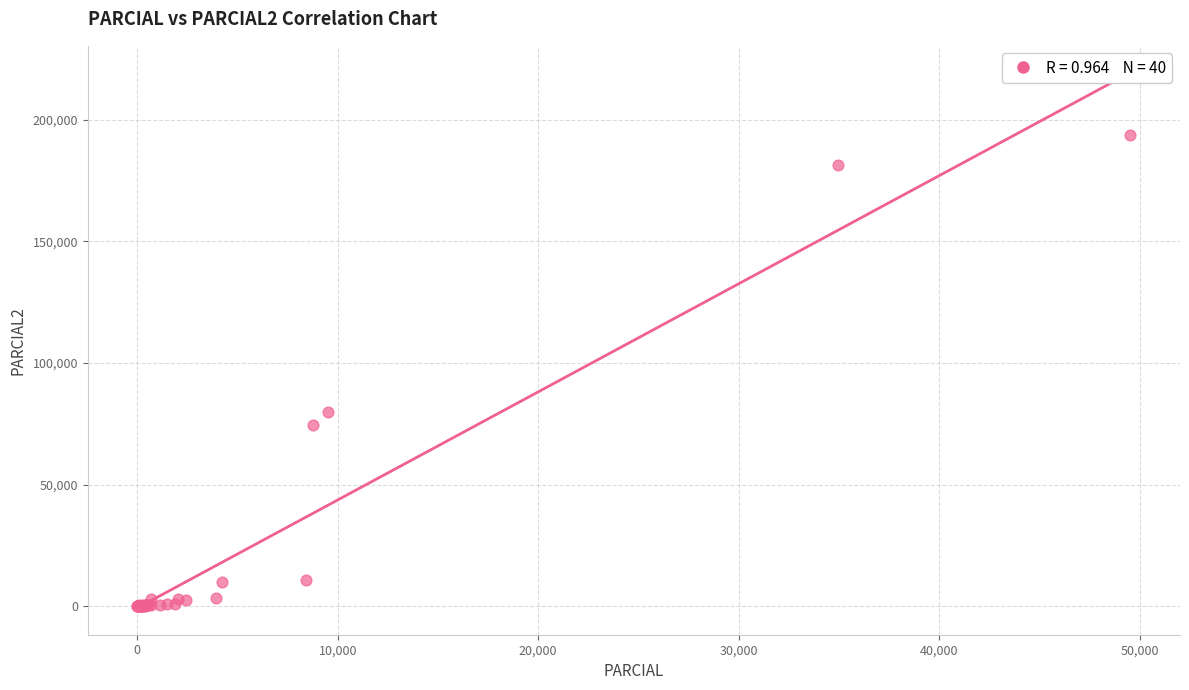

What Y value in the scatter plot is closest to 96895?

80029.4